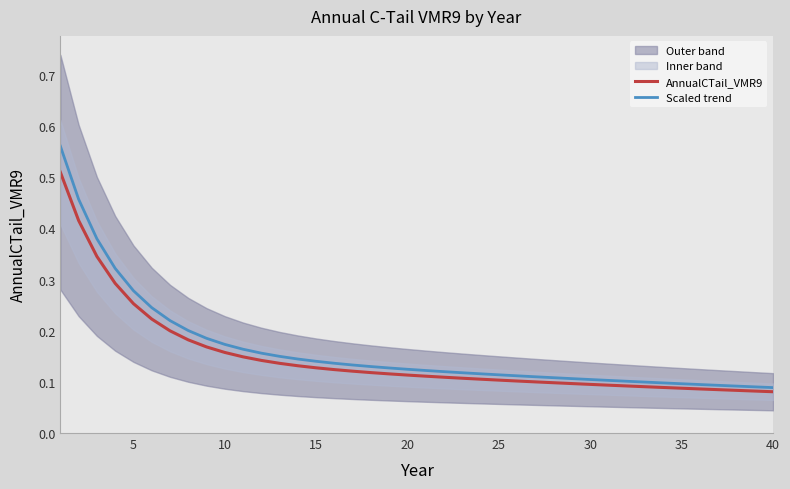

Is it true that Scaled trend equals 0.2 at 25?

False